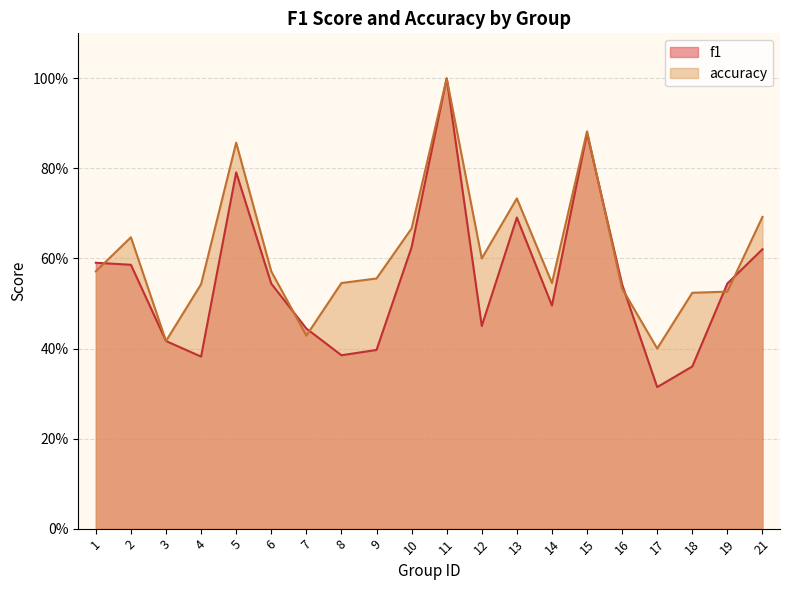

Is it true that f1 equals 0.4 at 21?

False